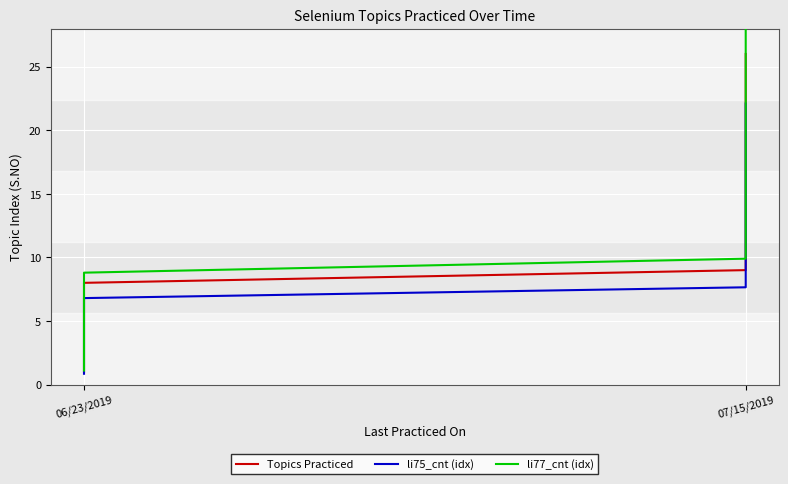

At how many categories does at least one series exceed 3?

20